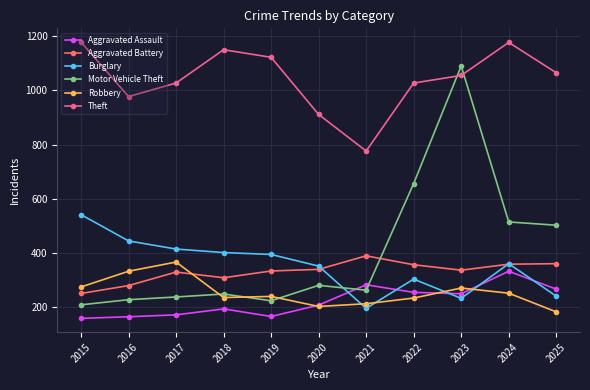

True or false: Motor Vehicle Theft has more than 0 interior local peaks.

True